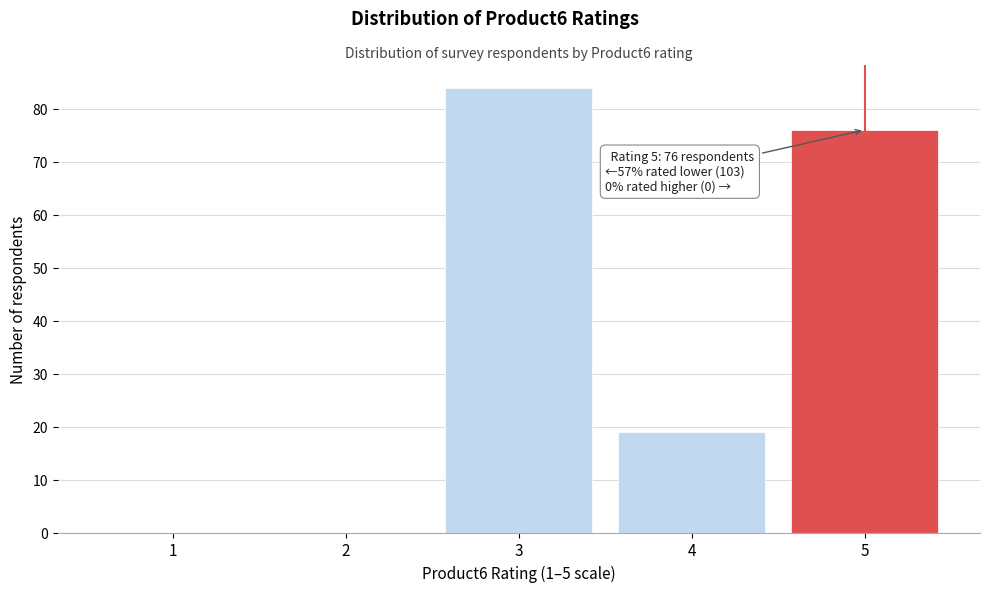

Reading left to right, list all the values displayed in this chart.

1=0	2=0	3=84	4=19	5=76